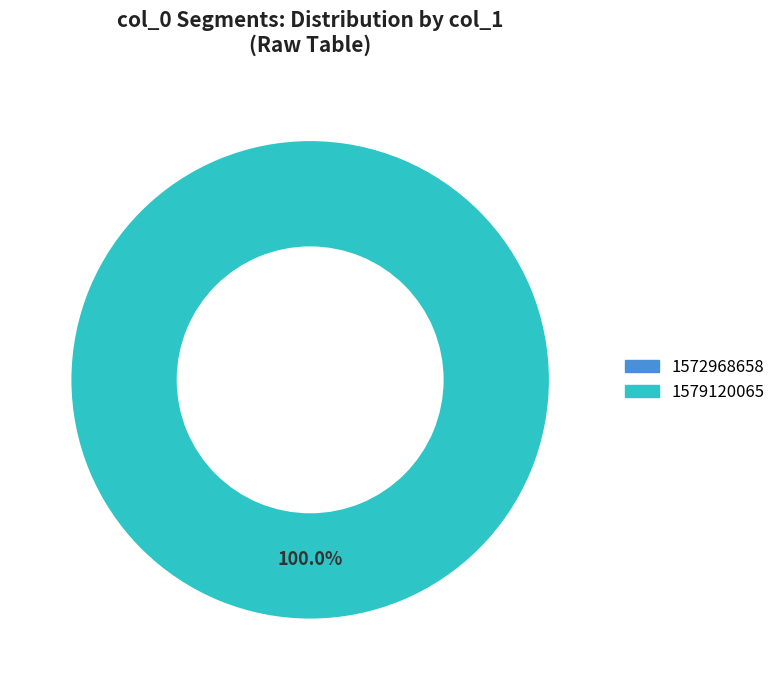

Is it true that 1572968658 is 0% of the pie?

True